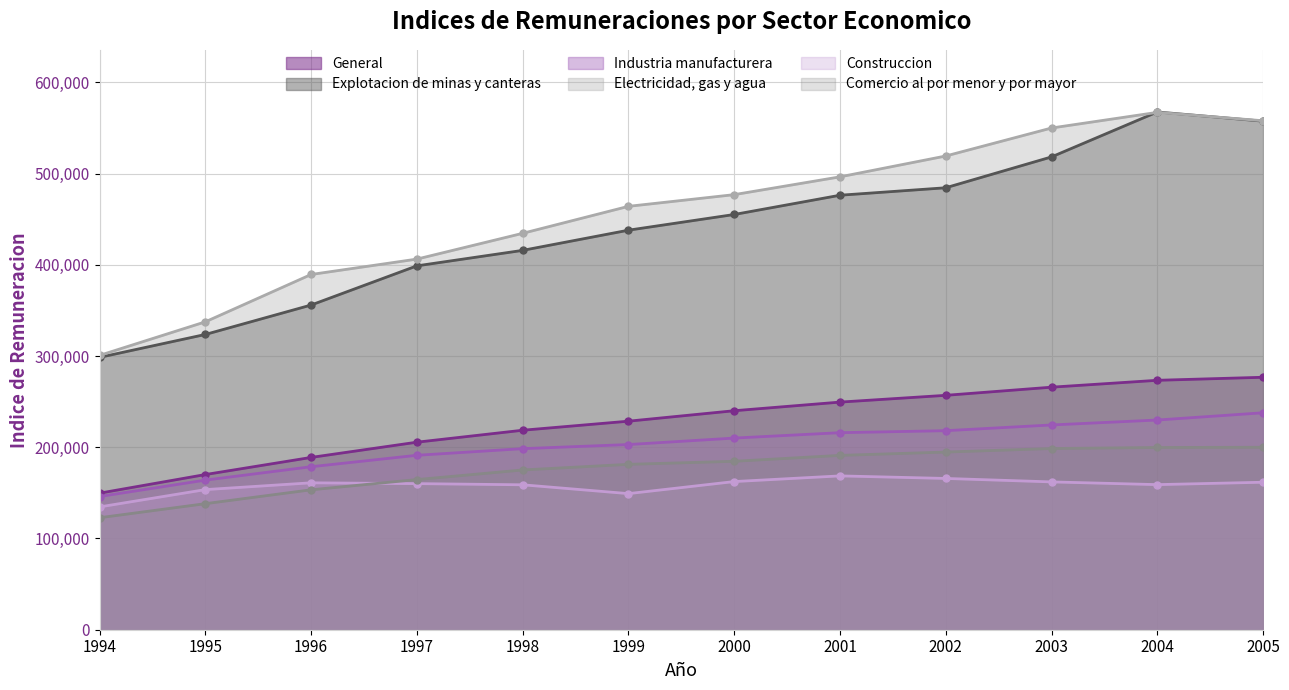

What is the minimum value shown in the chart?

122752